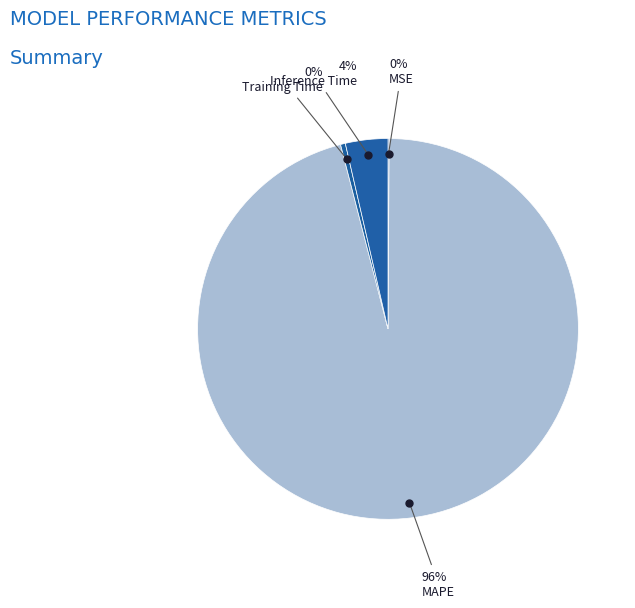

Which category has the biggest portion of the pie?

MAPE